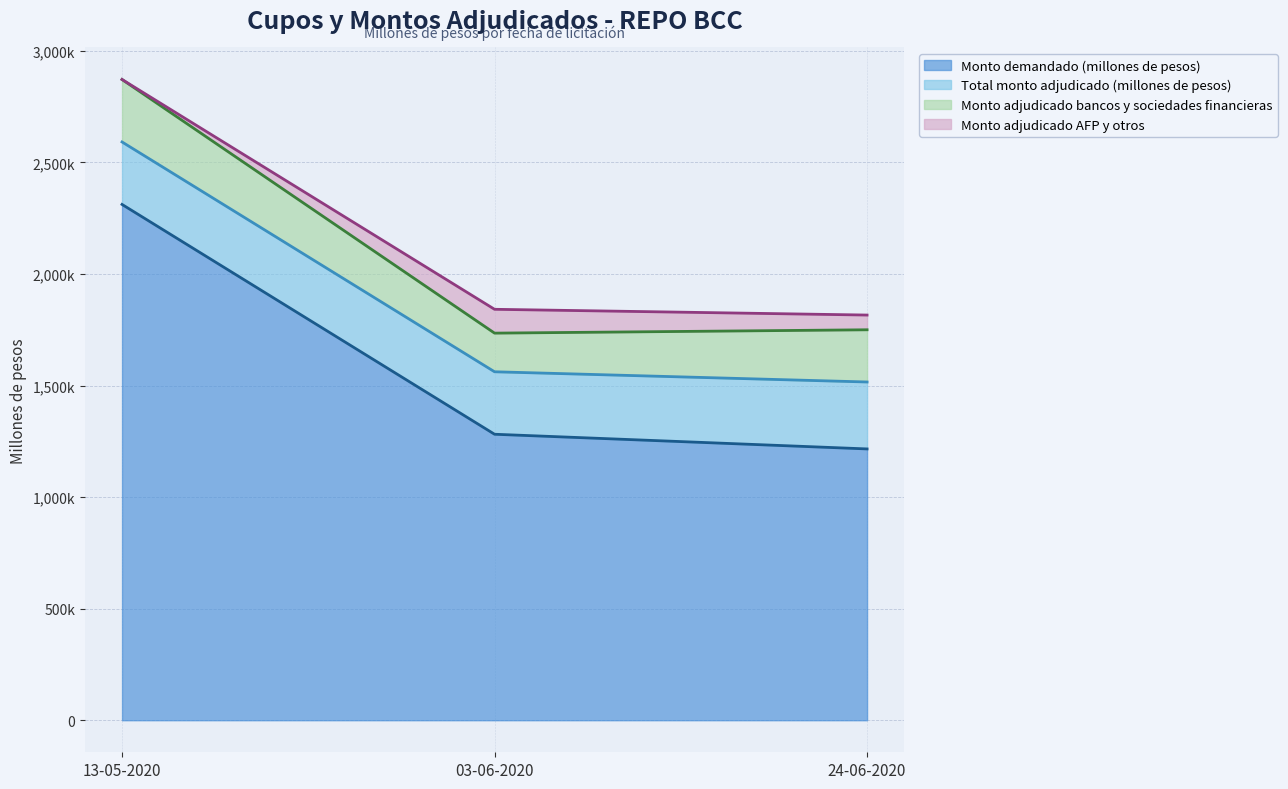

What is the difference between the maximum and minimum values in the Monto demandado (millones de pesos) series?

1095800